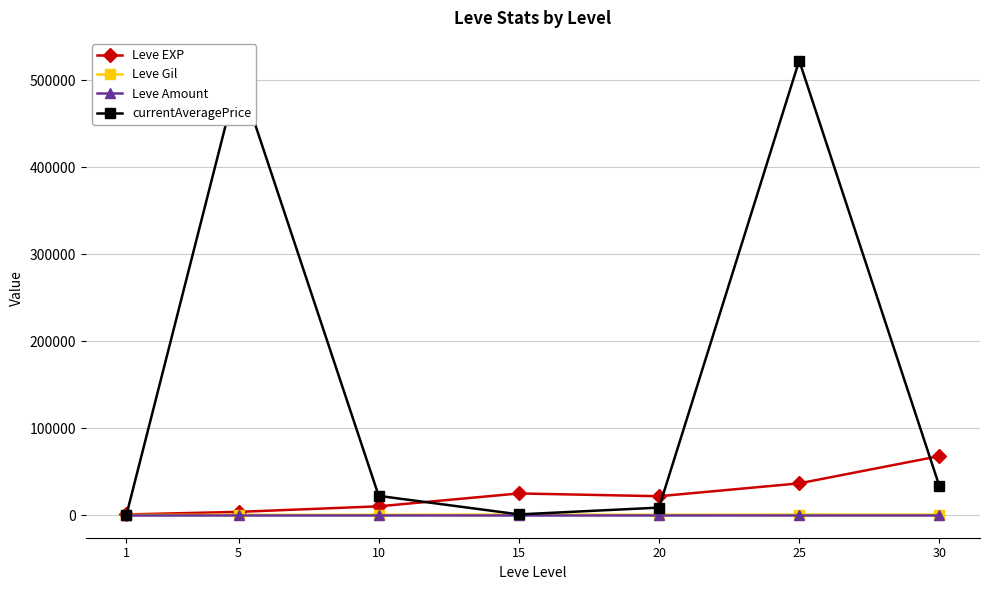

What is the average value of the Leve EXP series?

23532.9